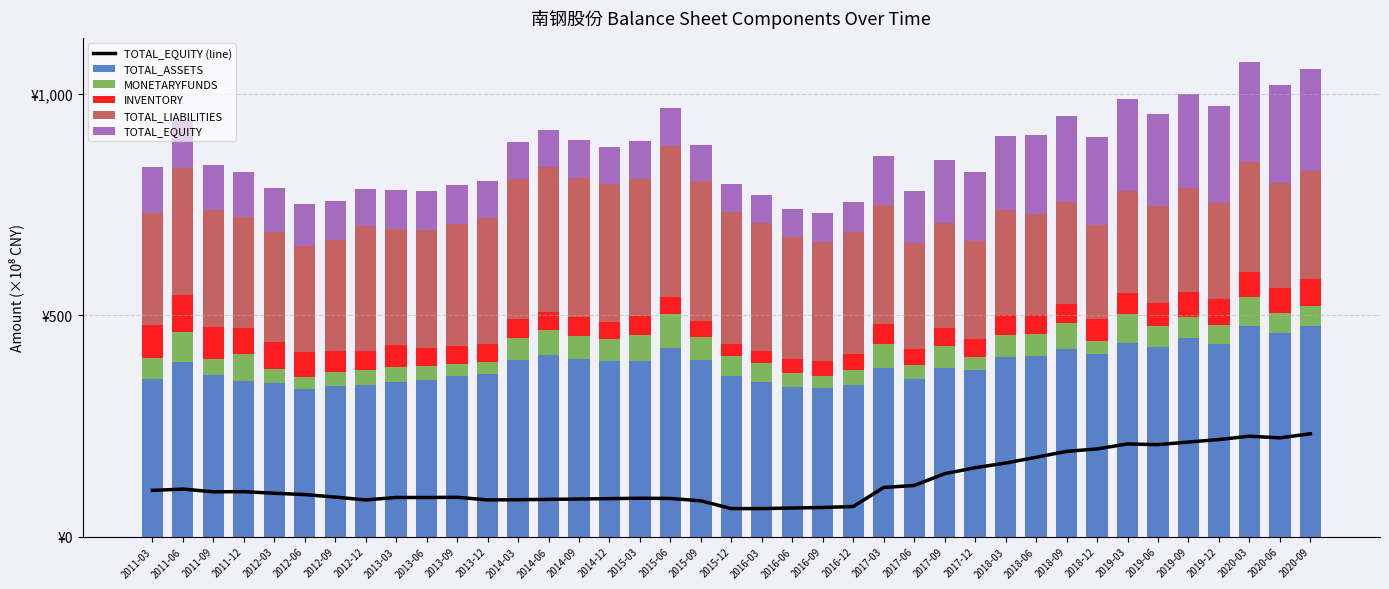

What is the value of the TOTAL_ASSETS bar at the 8th from the left?

342.2